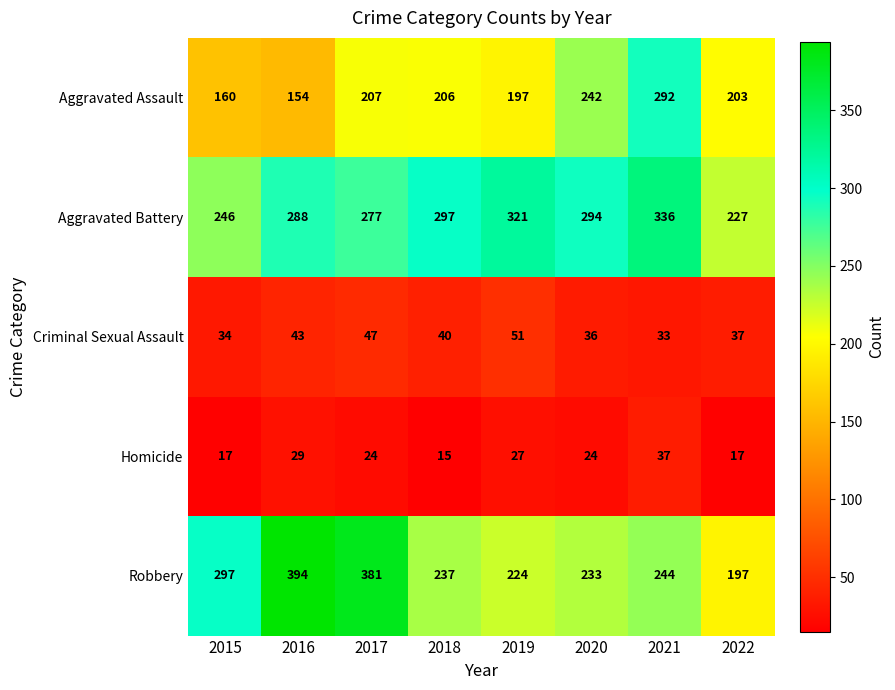

Count the number of data series in this chart.

5